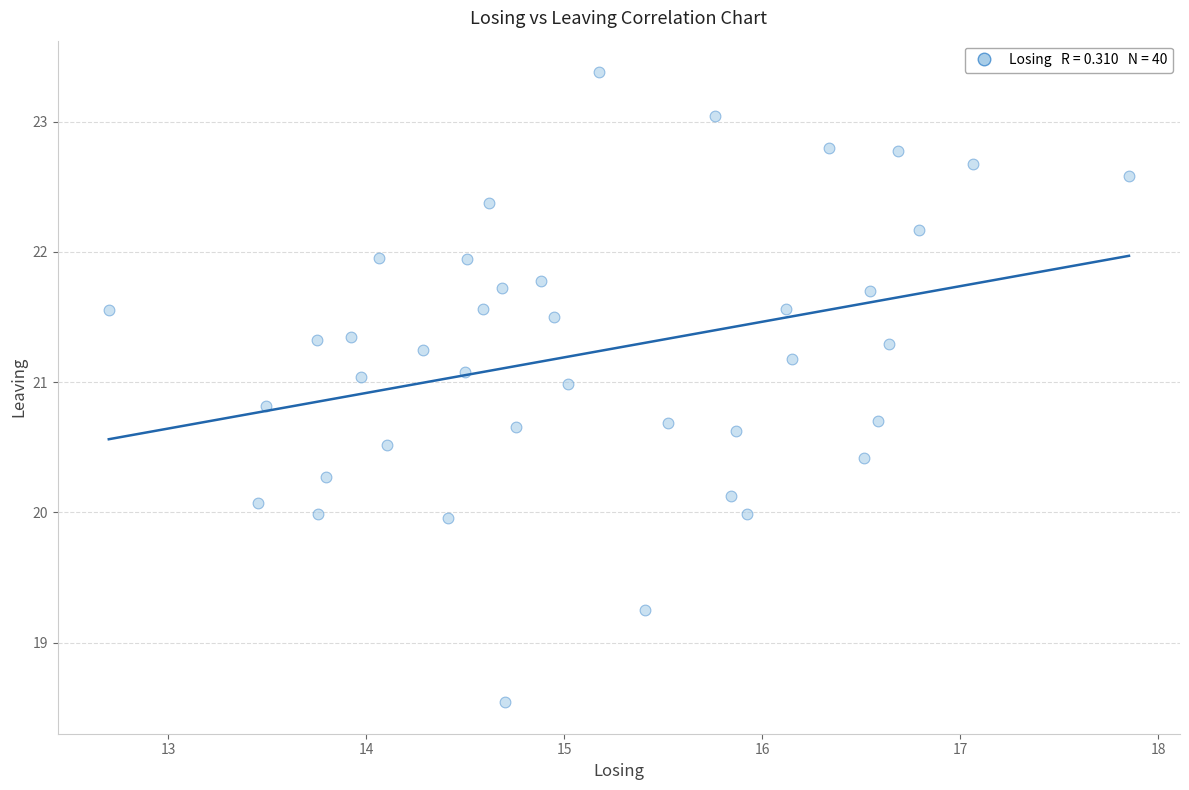

What is the range of Y values (max minus min)?

4.8